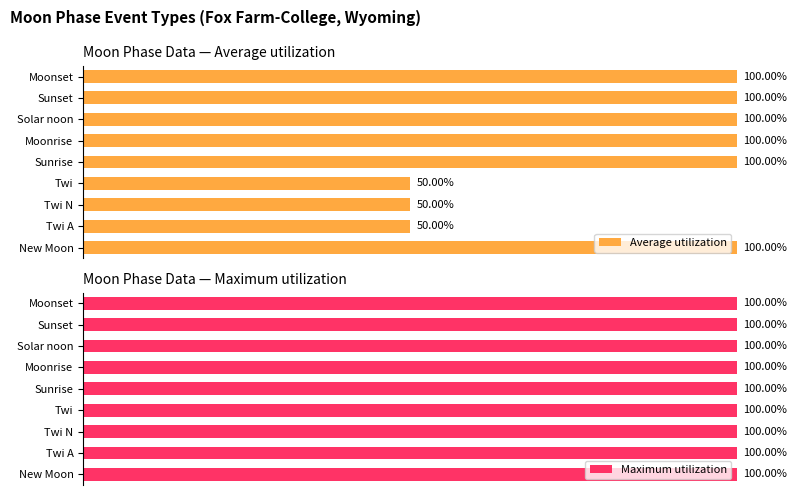

How many bars are there in each group?

2